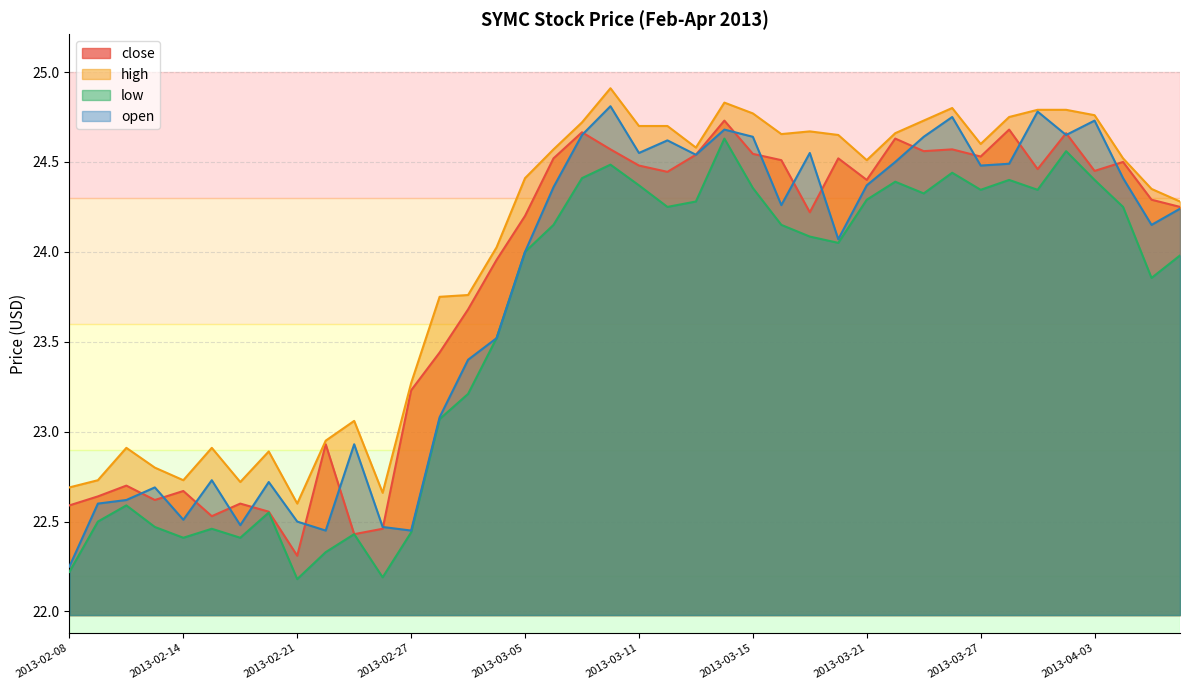

True or false: open has more than 1 points higher than both neighbors.

True